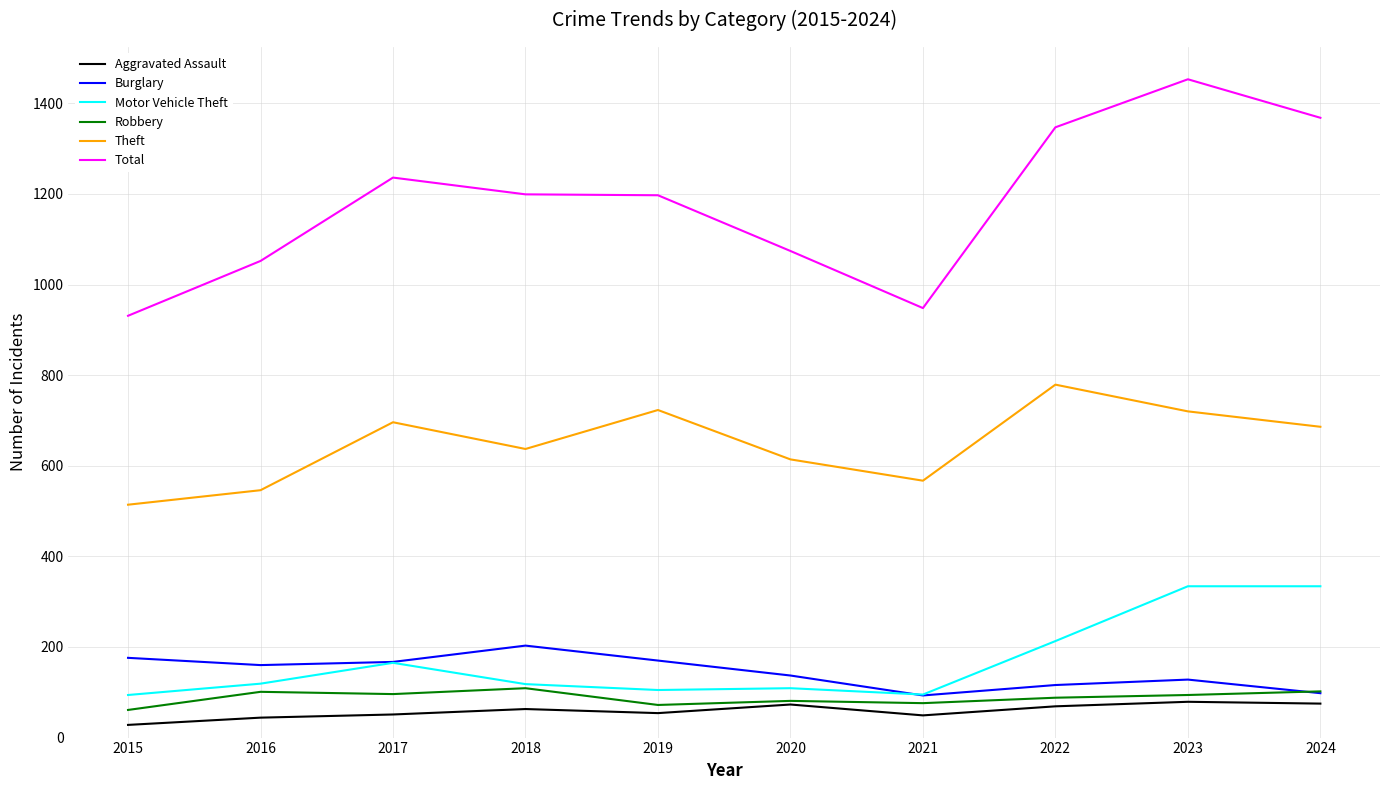

The Motor Vehicle Theft series shows 232 at 2024. True or false?

False